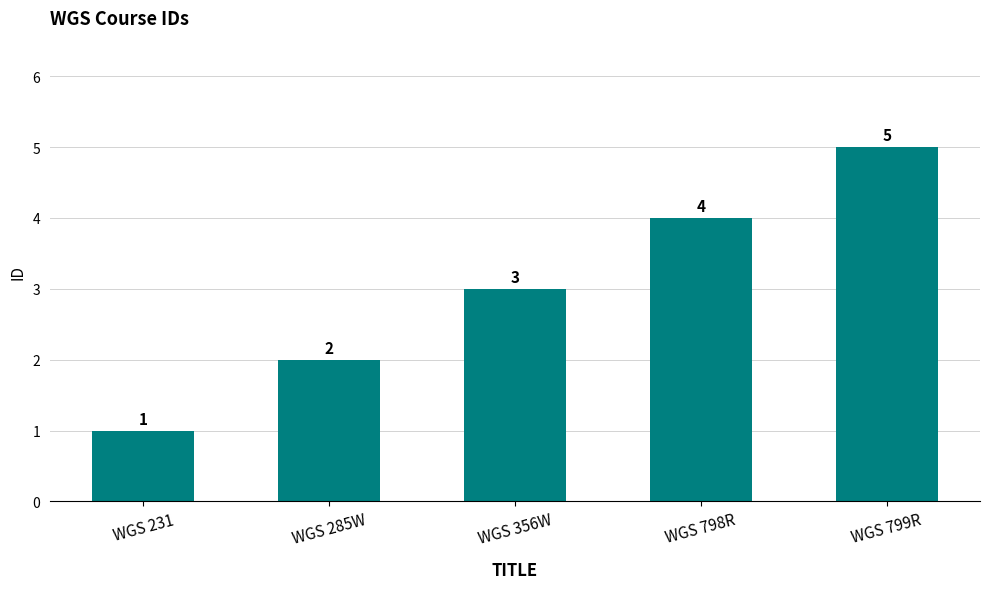

What is the label of the 1st bar from the right?

WGS 799R